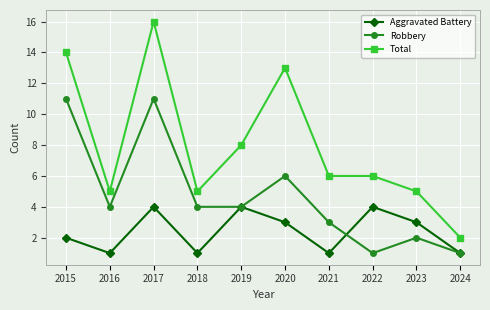

List the series in order of their peak value, highest first.

Total, Robbery, Aggravated Battery